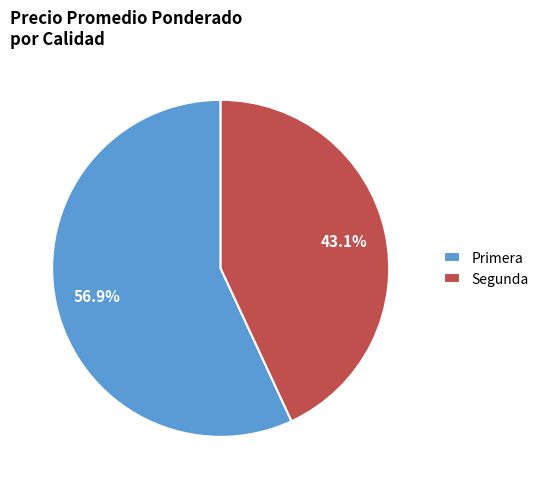

What percentage do Primera and Segunda together represent?

100.0%